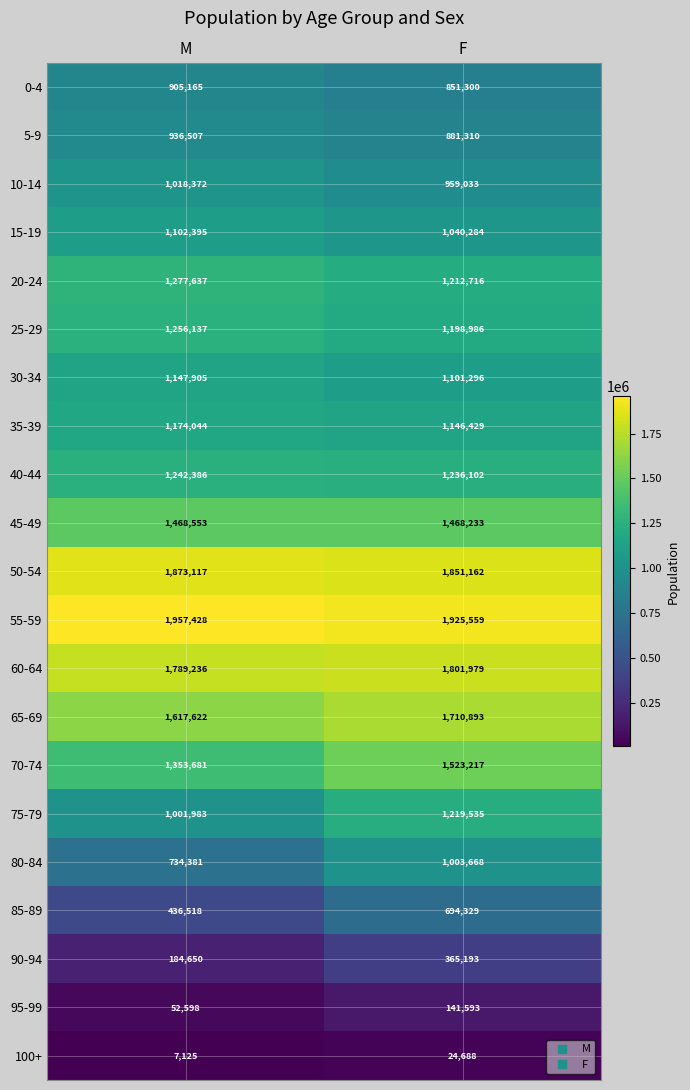

At how many categories does at least one series exceed 728832?

2